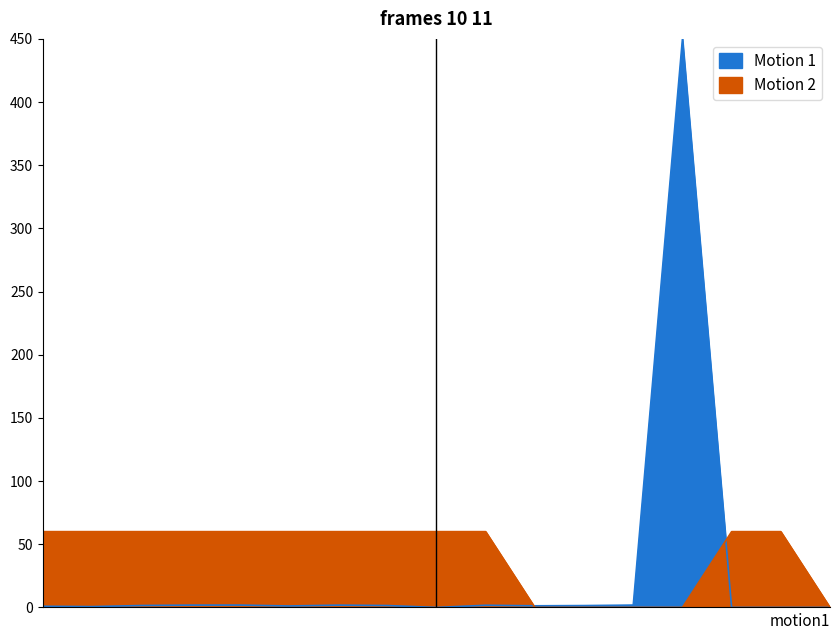

Which series has the widest spread of values?

Motion 1